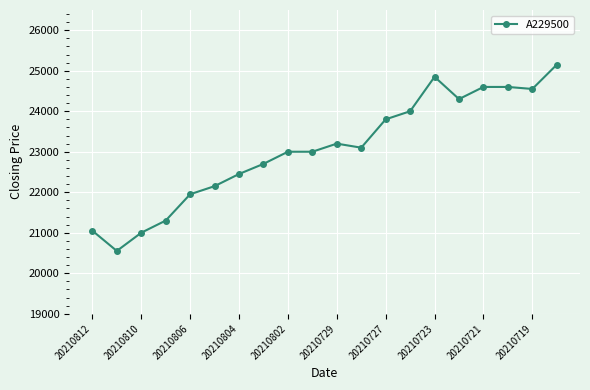

What is the greatest value displayed?

25150